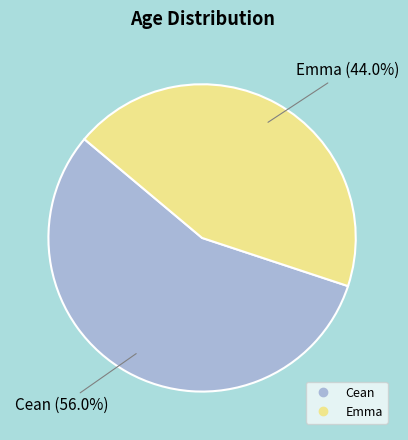

Count the number of slices in the pie.

2